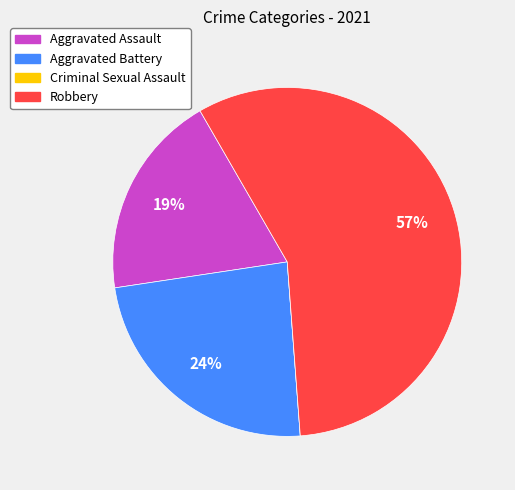

Is it true that Robbery is 57% of the pie?

True